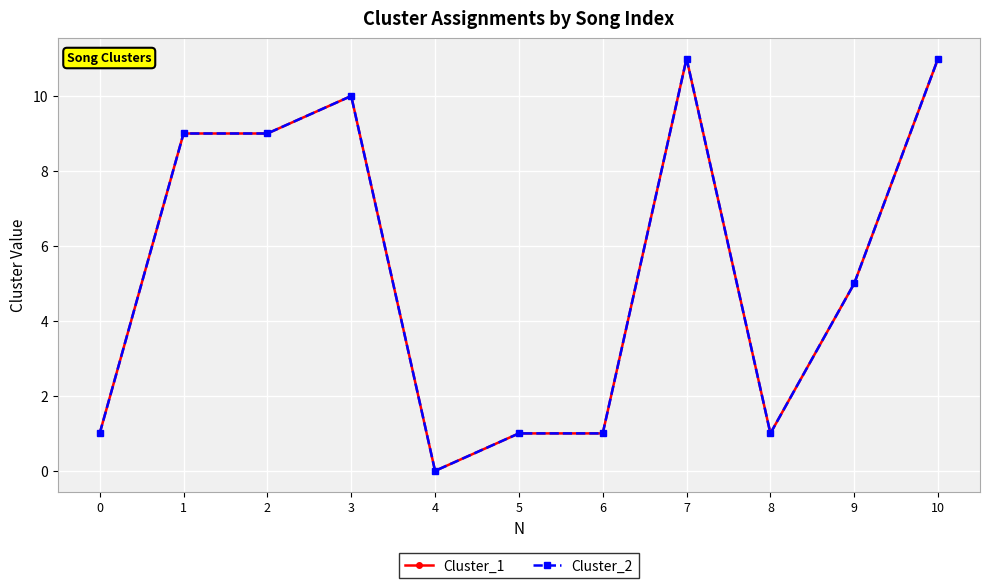

Which series has the widest spread of values?

Cluster_1